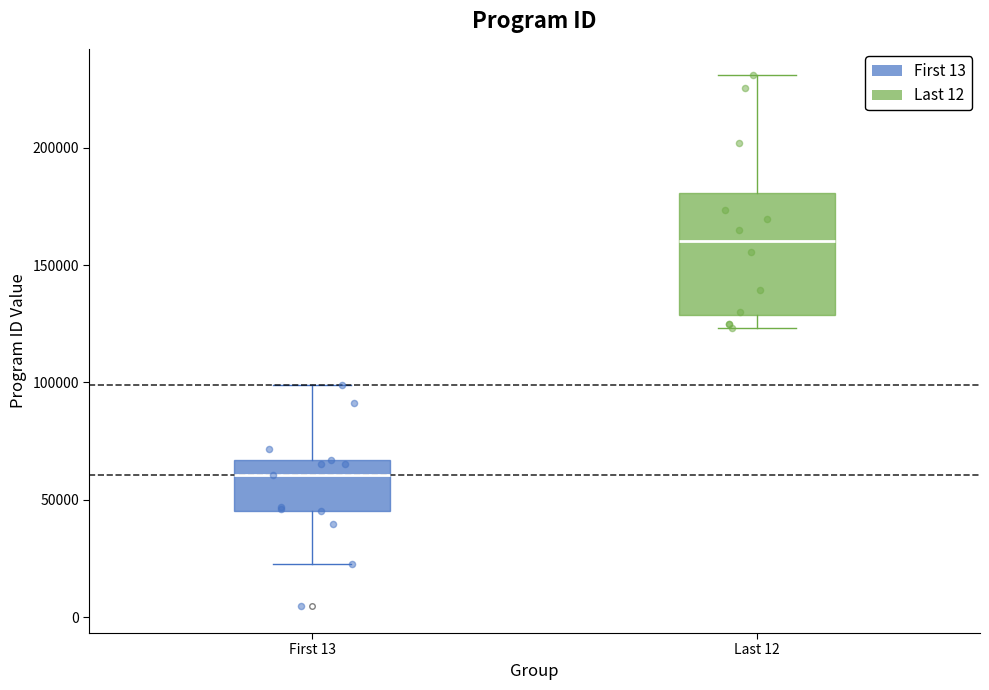

Reading left to right, read every box against the y-axis: the position of its median line, the range the box covers, and the ends of its whiskers. The values are not printed on the chart, so give them approximately, as read against the axis.

First 13: median 60000, box 45000 to 65000, whiskers 25000 to 100000
Last 12: median 160000, box 130000 to 180000, whiskers 125000 to 230000